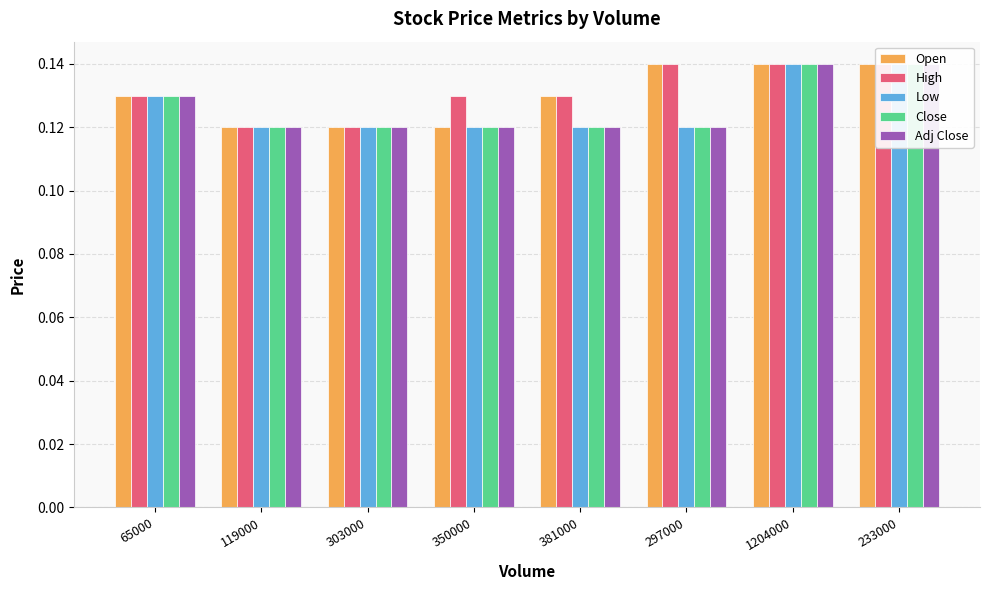

At how many categories does at least one series exceed 0?

8